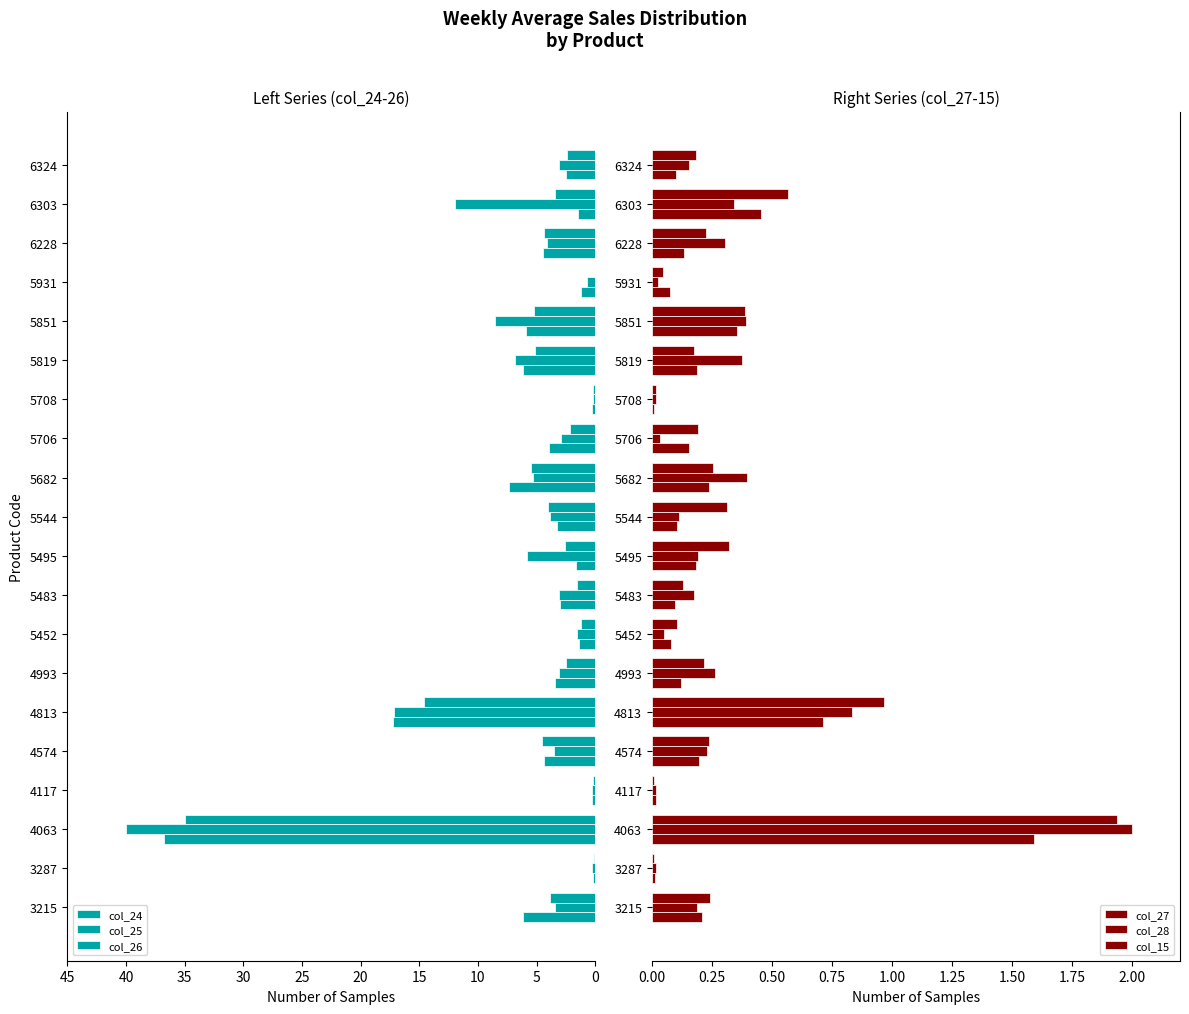

Read the col_28 value at 5544.

0.1